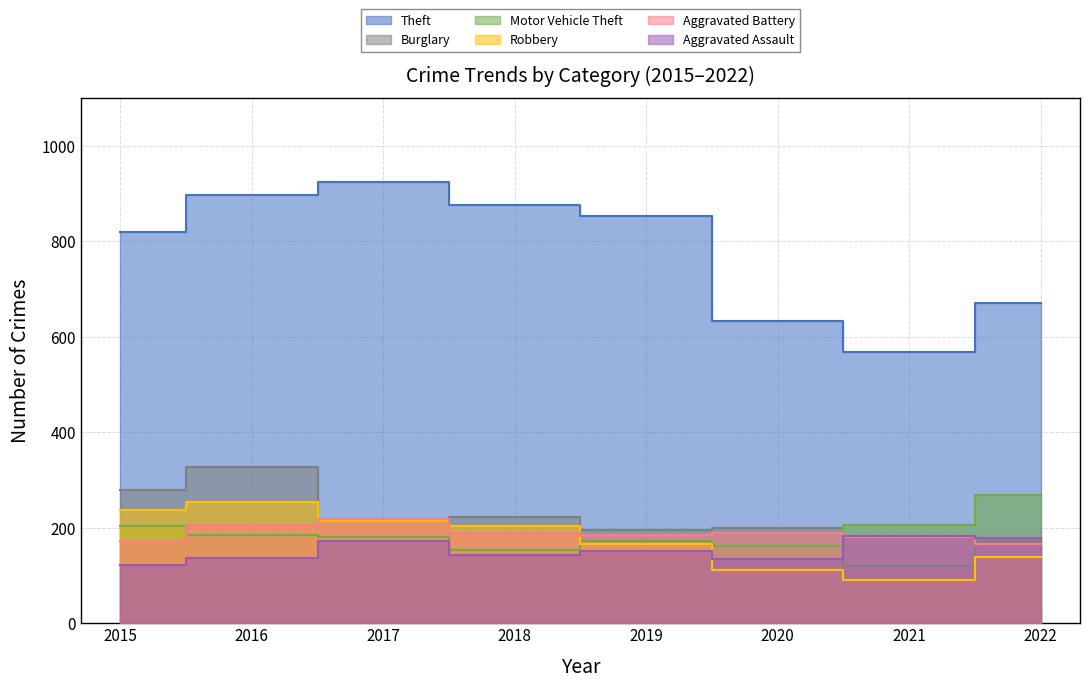

Where is the first local maximum for Aggravated Assault?

2017